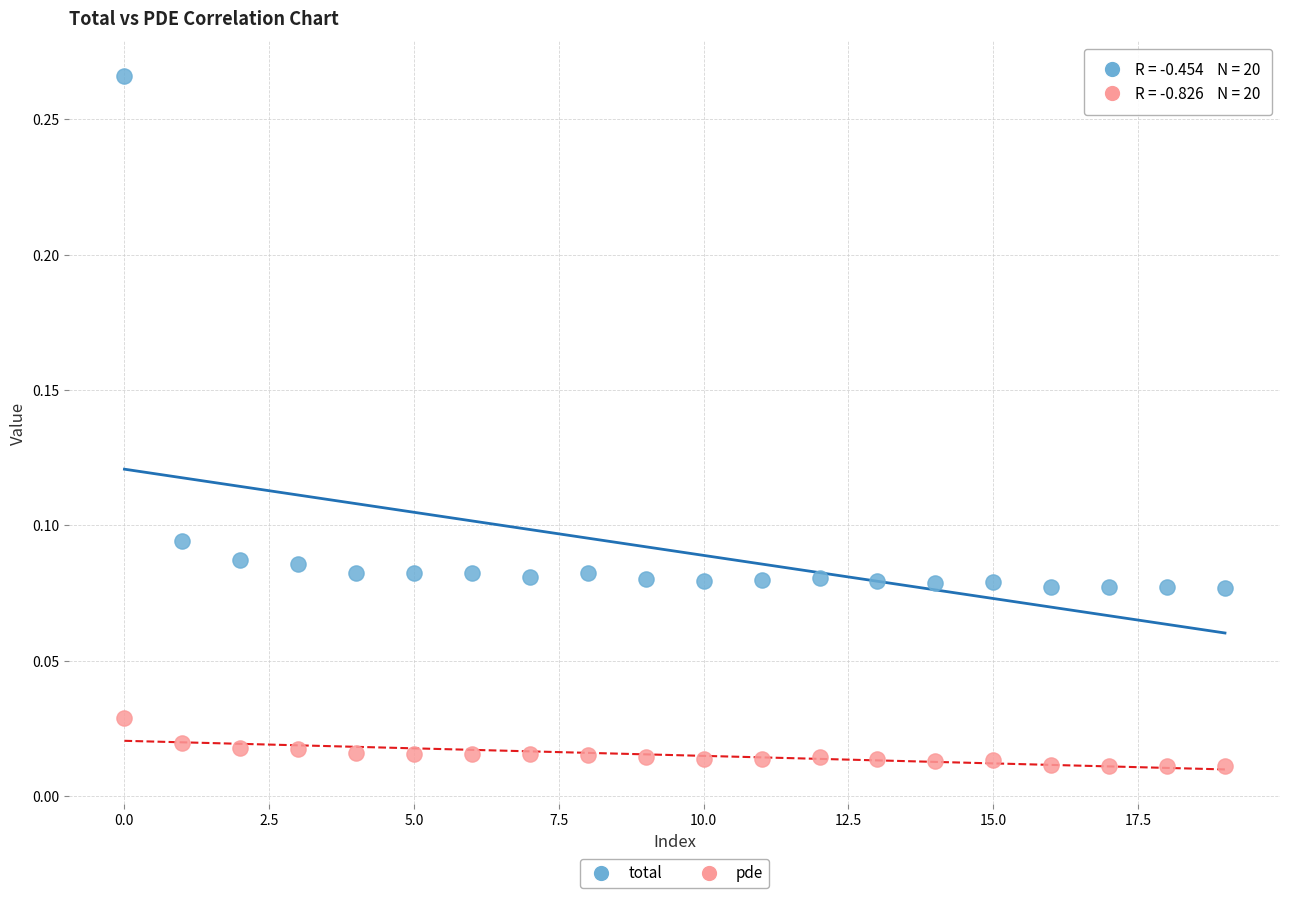

Which series contains the highest Y value?

total